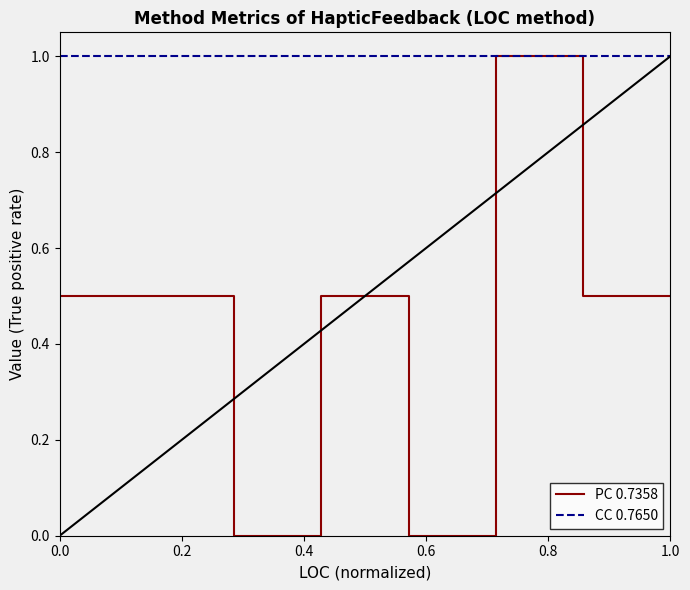

What is the average value of the PC 0.7358 series?

0.5